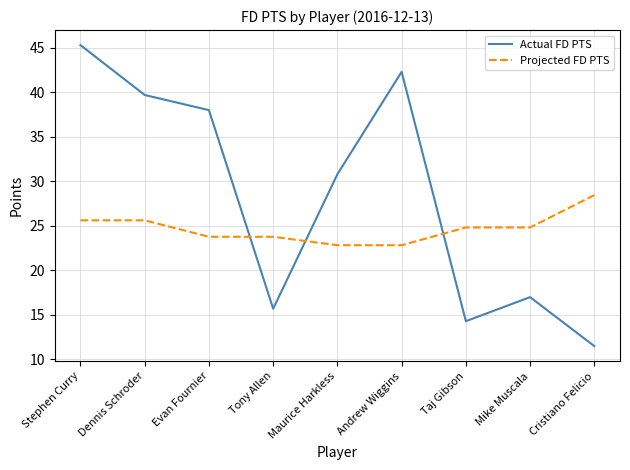

What is the average value of the Projected FD PTS series?

24.7